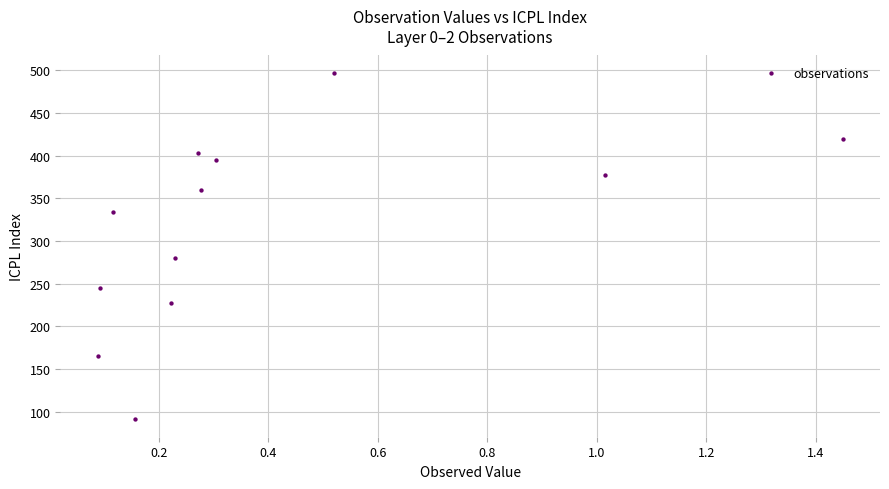

What Y value in the scatter plot is closest to 294?

280